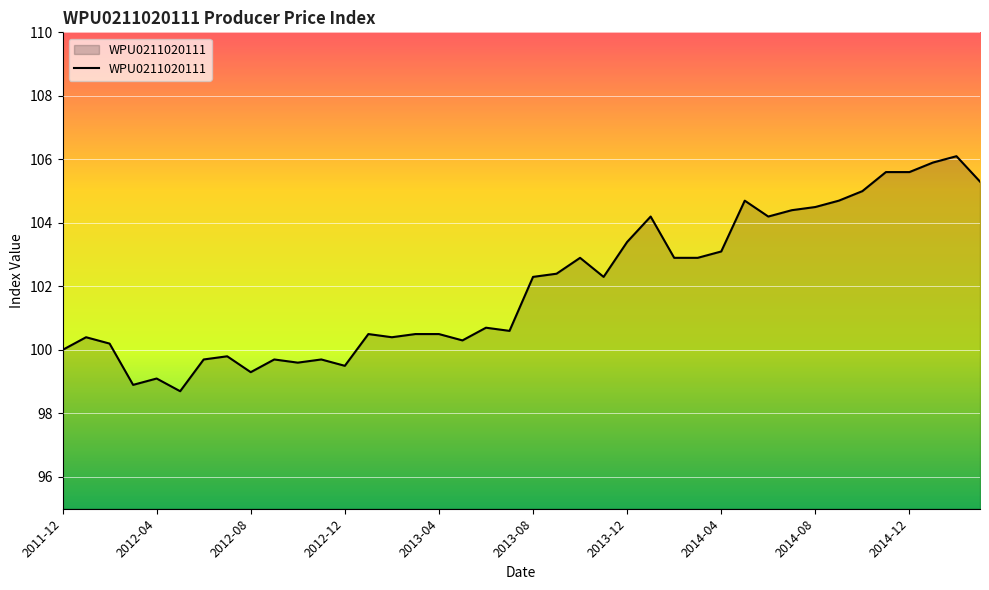

What is the greatest value displayed?

106.1